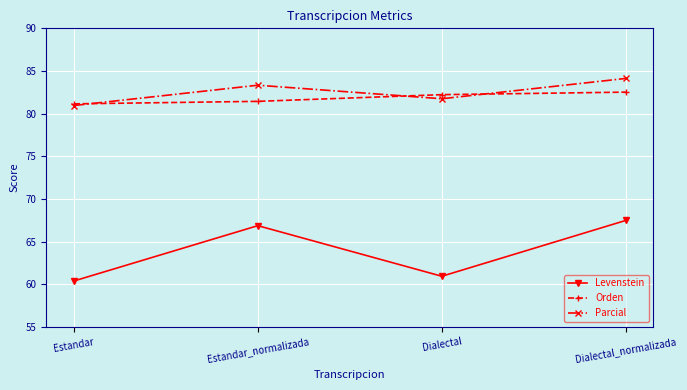

List the series in order of their peak value, highest first.

Parcial, Orden, Levenstein